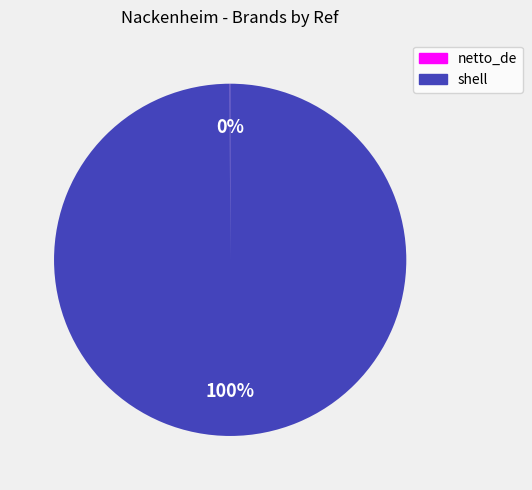

To the nearest percent, what is the difference between the largest and smallest slice percentages?

100%